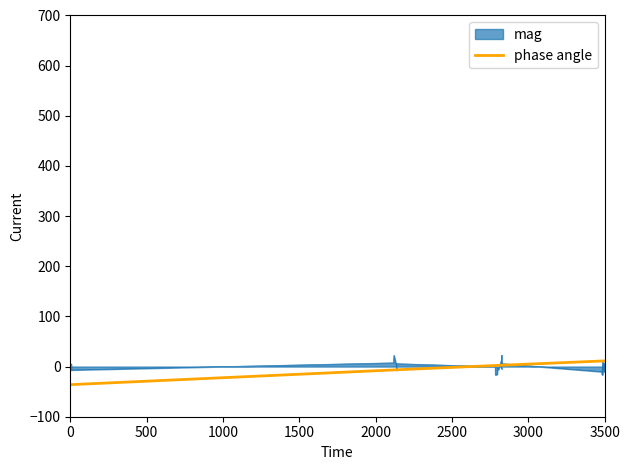

How many categories are shown in the chart?

40